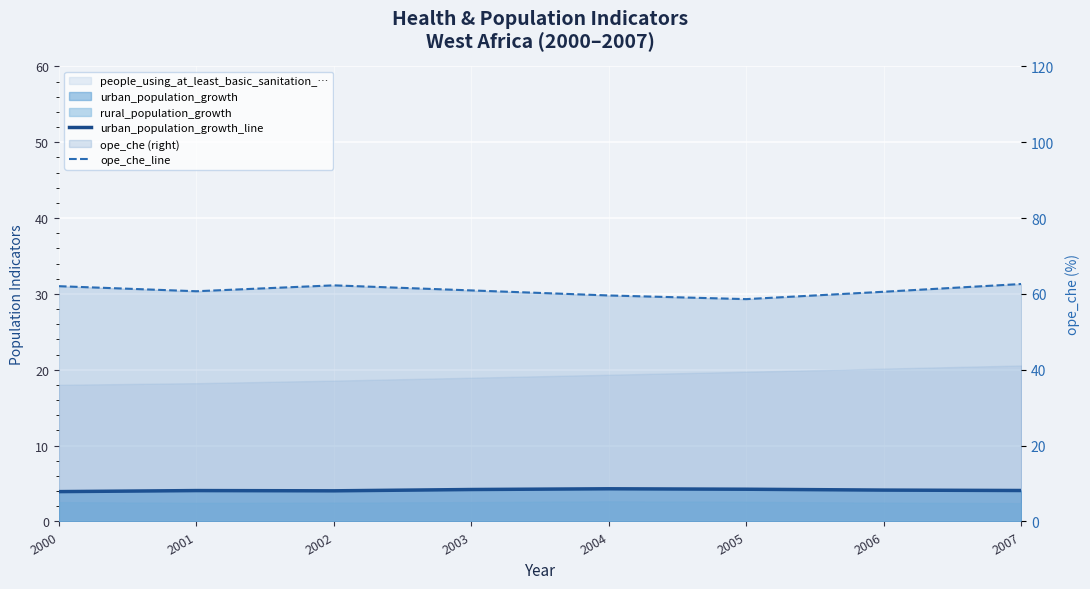

At which label is ope_che_line closest to 60?

2004